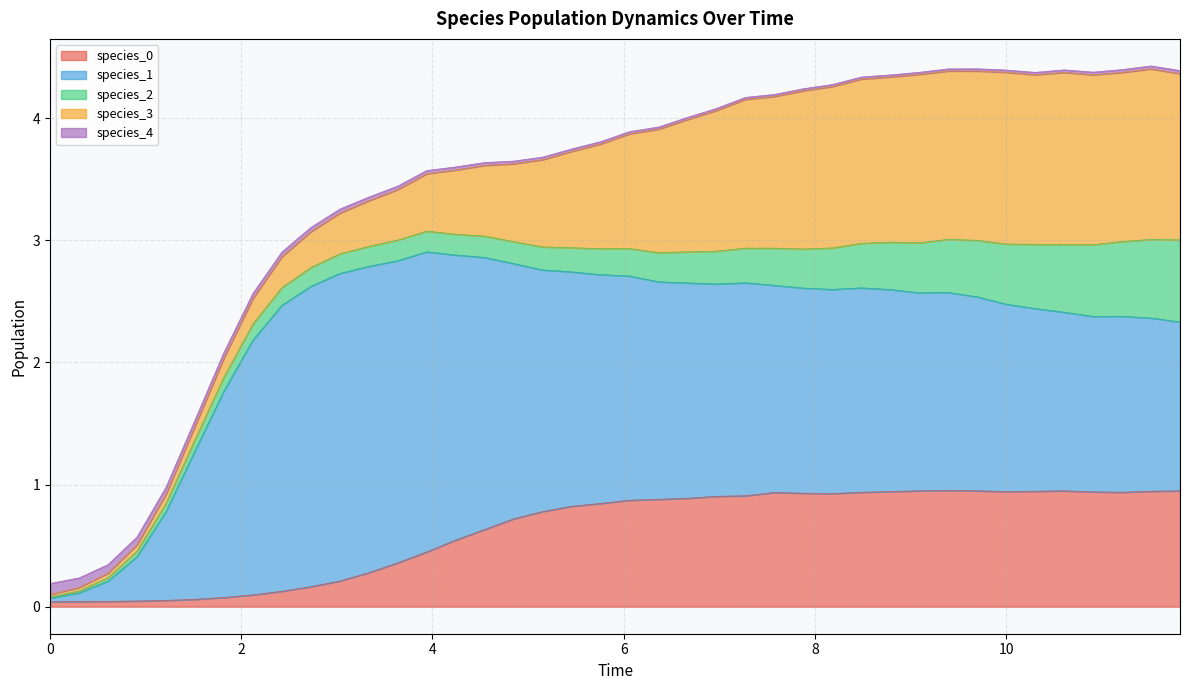

How many data points in species_1 are less than 1?

5